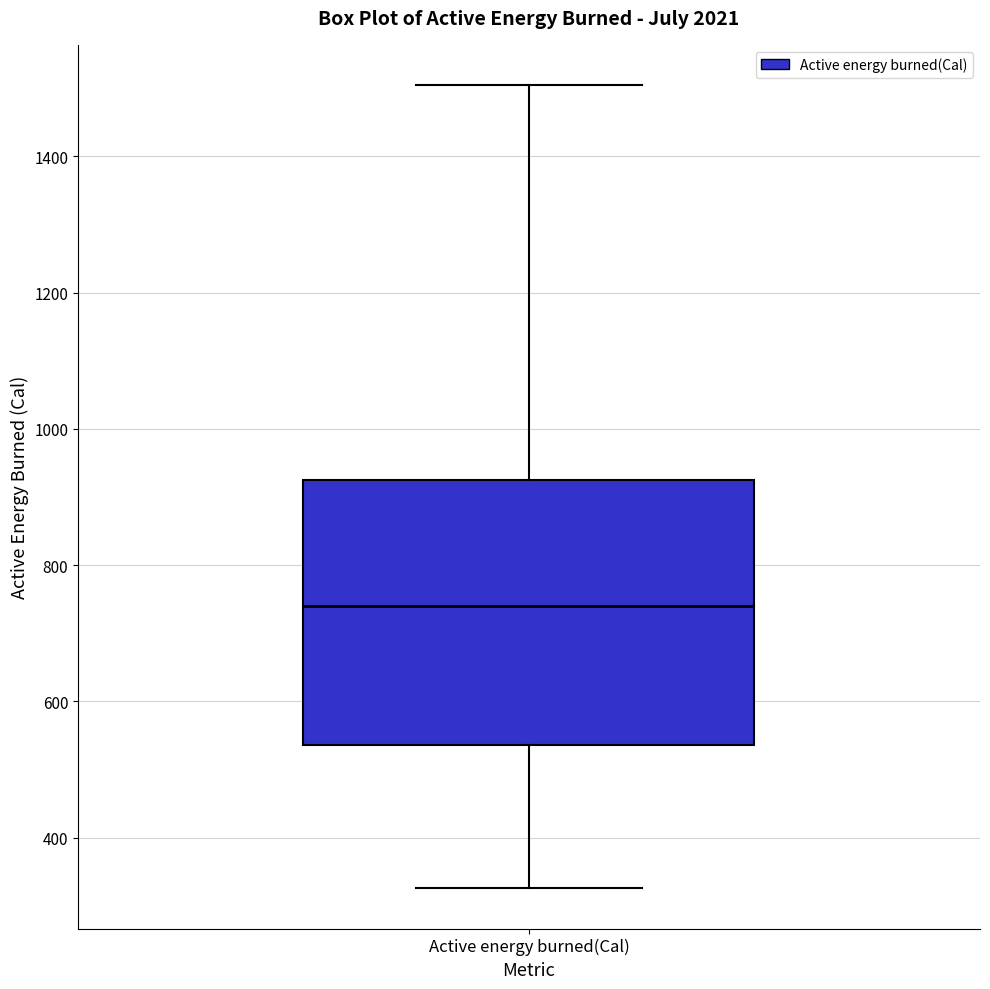

Where is the lower edge of the box for Active energy burned(Cal) on the y-axis? The values are not printed on the chart, so give them approximately, as read against the axis.

540